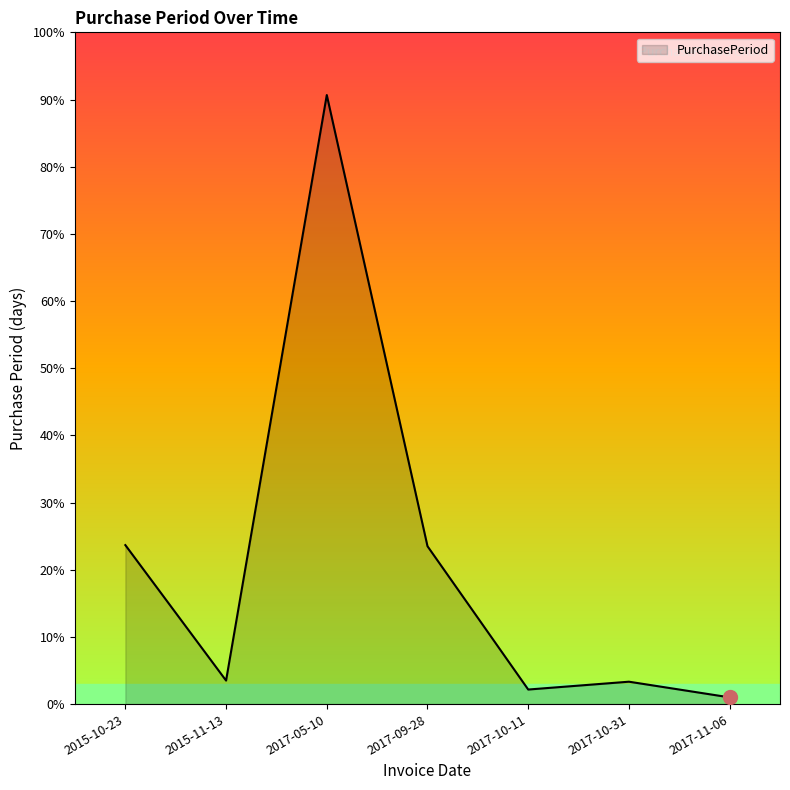

At which label does the data first exceed 21?

2015-10-23